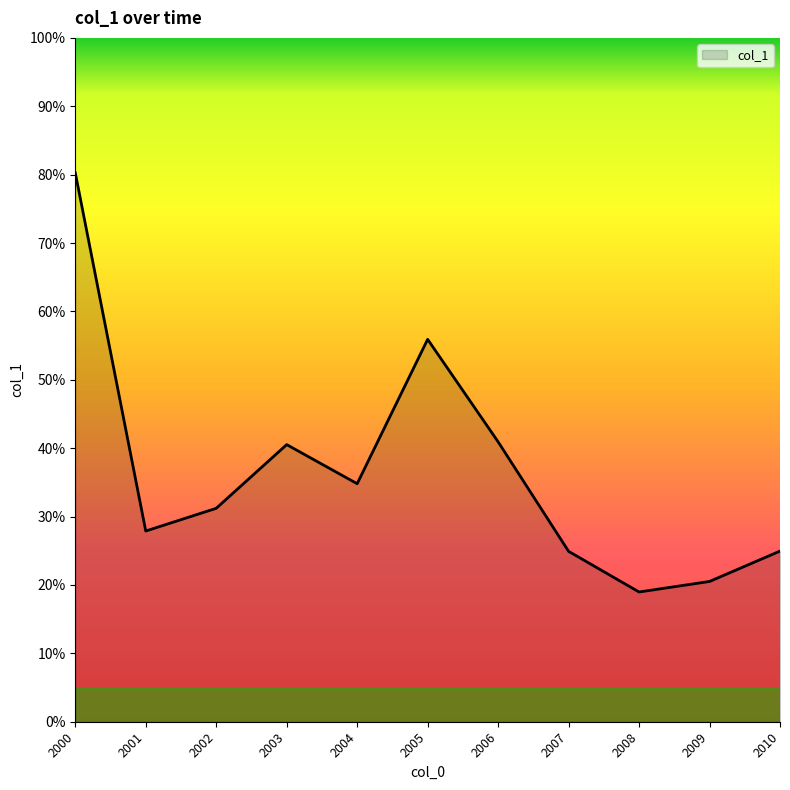

Is this an area chart (filled region under the line)?

Yes